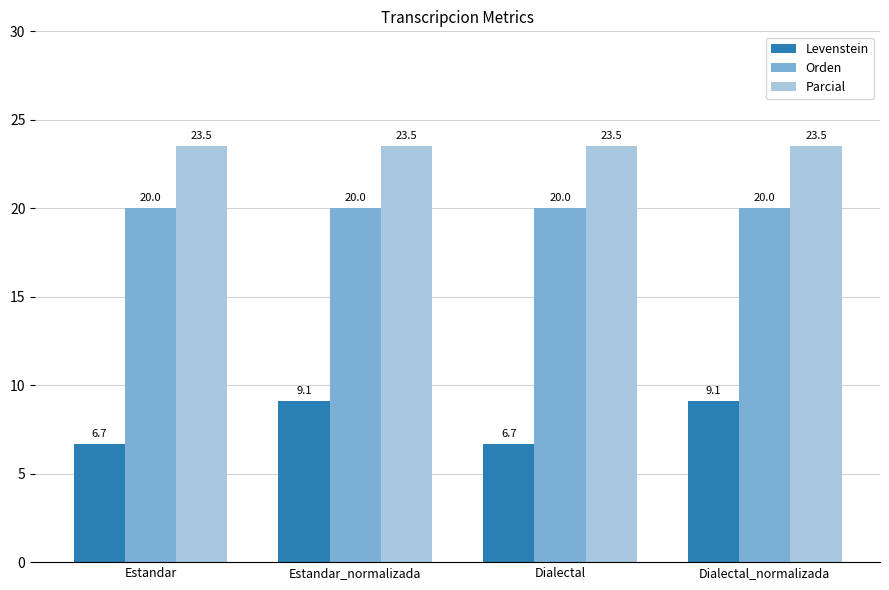

Reading right to left, transcribe all the data shown in this chart.

Levenstein: Dialectal_normalizada=9.1	Dialectal=6.7	Estandar_normalizada=9.1	Estandar=6.7
Orden: Dialectal_normalizada=20.0	Dialectal=20.0	Estandar_normalizada=20.0	Estandar=20.0
Parcial: Dialectal_normalizada=23.5	Dialectal=23.5	Estandar_normalizada=23.5	Estandar=23.5